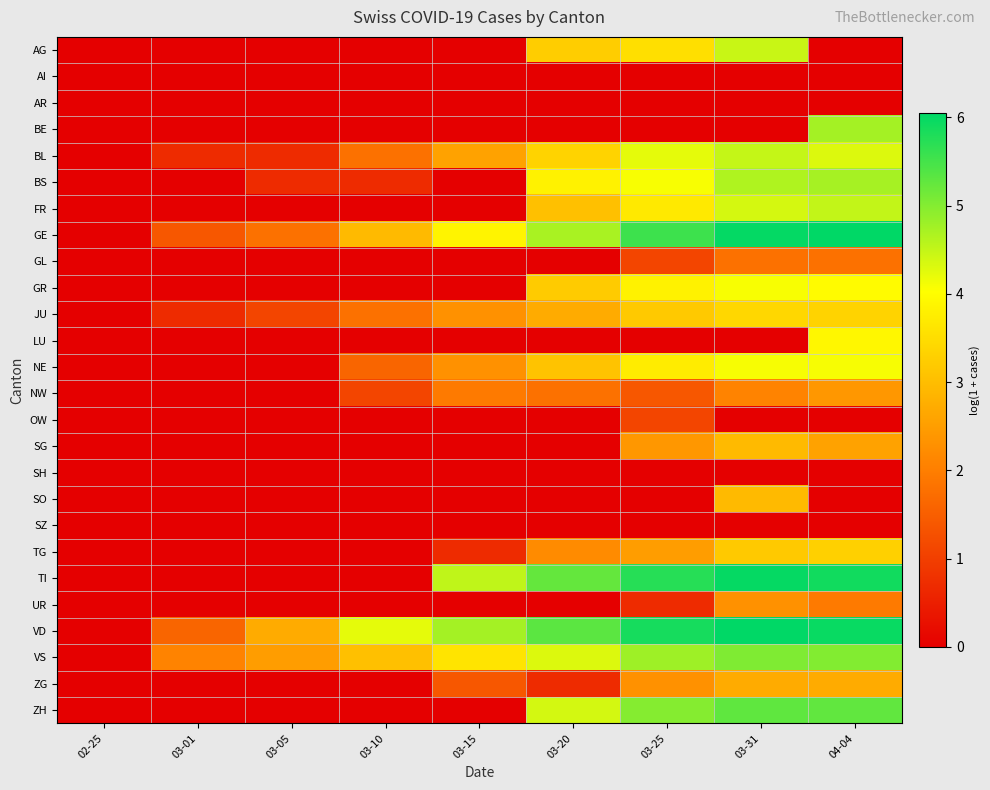

Which has a higher value, 03-25 or 04-04?

03-25